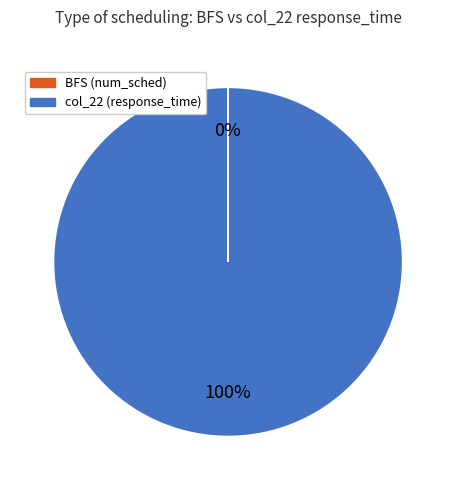

To the nearest percent, what percentage of the pie is col_22 (response_time)?

100%